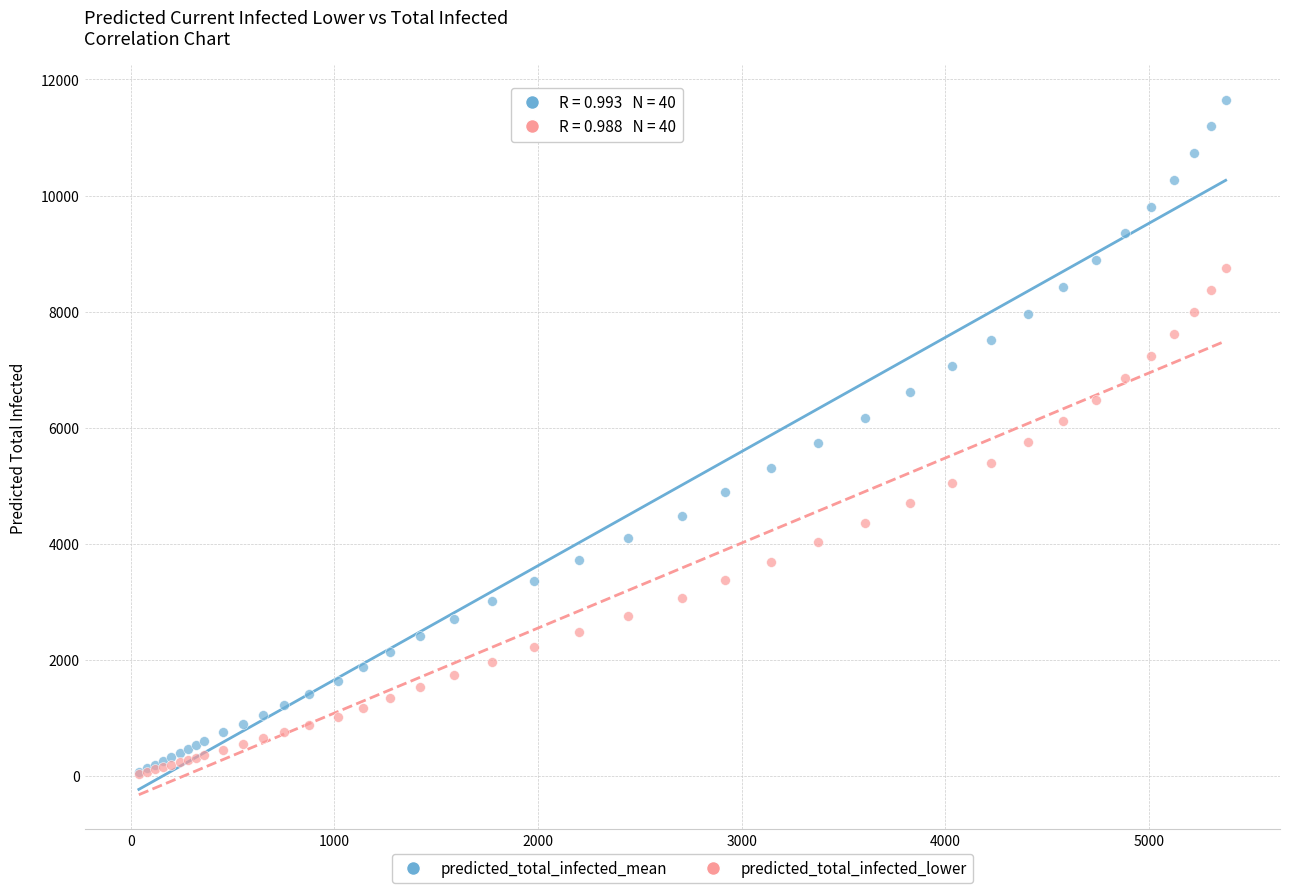

Which series has the widest spread of Y values?

predicted_total_infected_mean